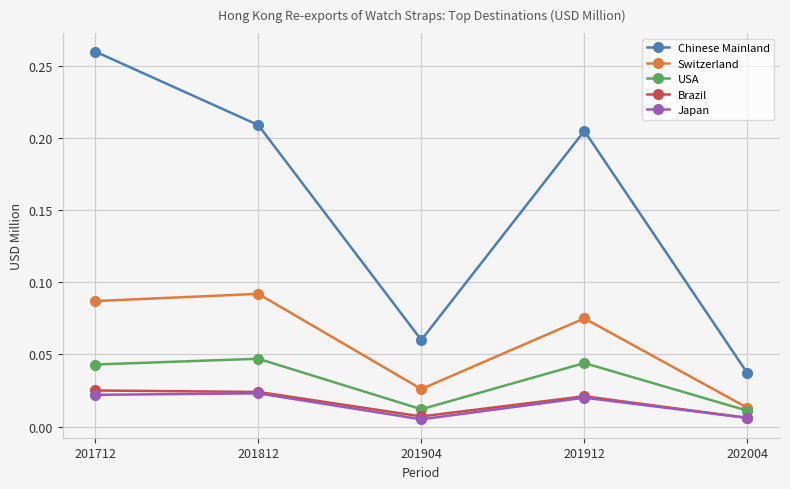

The value of USA at 201812 is 0.1. True or false?

False